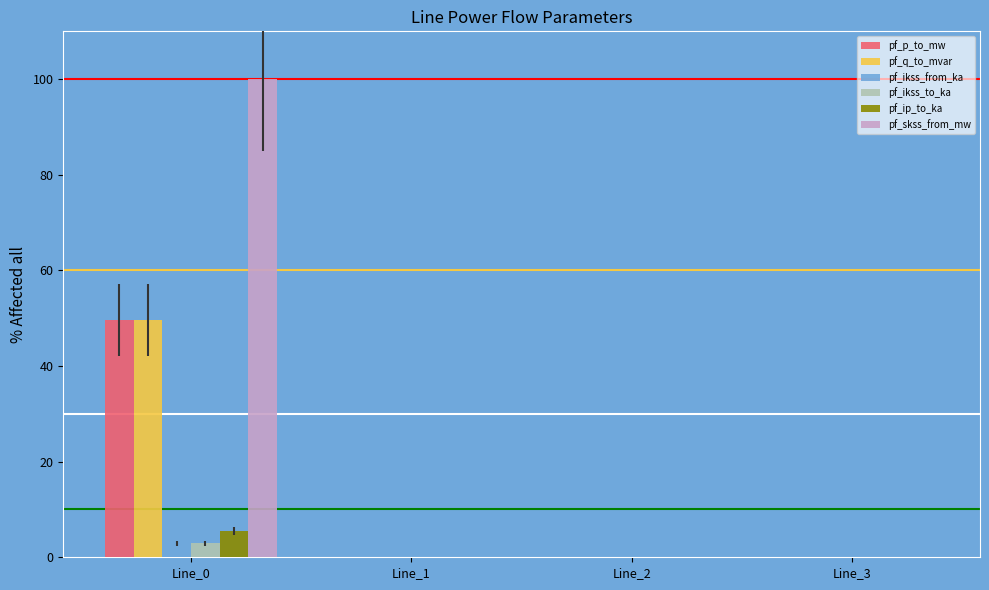

What are all the series names shown in the legend?

pf_p_to_mw, pf_q_to_mvar, pf_ikss_from_ka, pf_ikss_to_ka, pf_ip_to_ka, pf_skss_from_mw